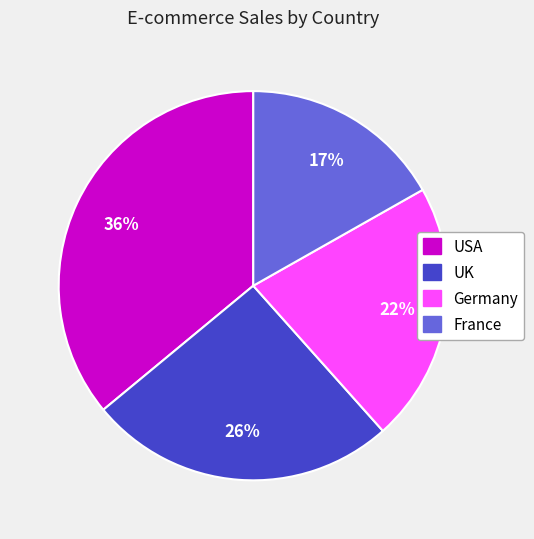

How many slices are in this pie chart?

4